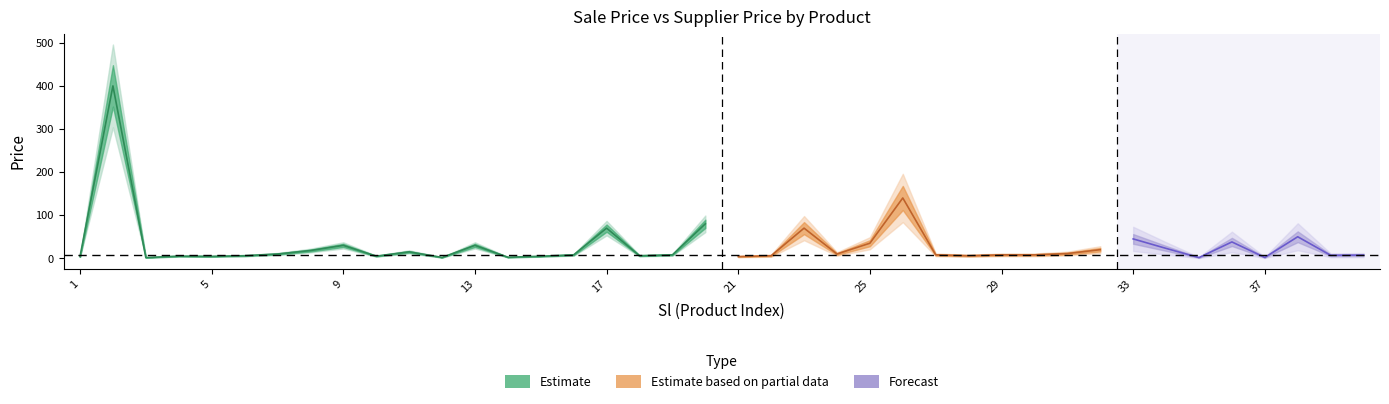

Which has a higher value, 23 or 38?

23